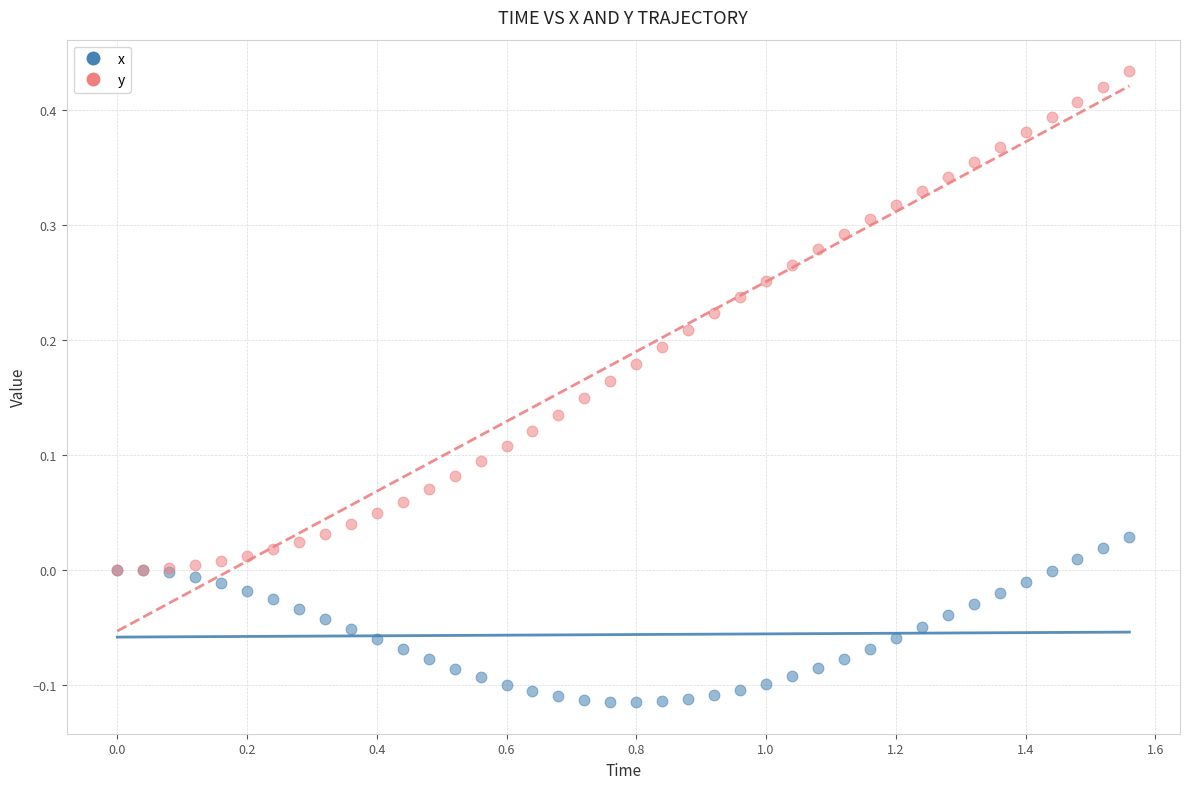

What are all the series names shown in the legend?

x, y